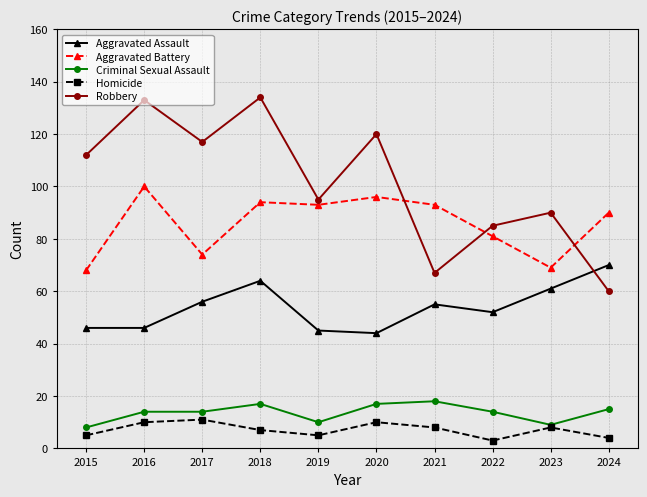

At how many categories does at least one series exceed 58?

10